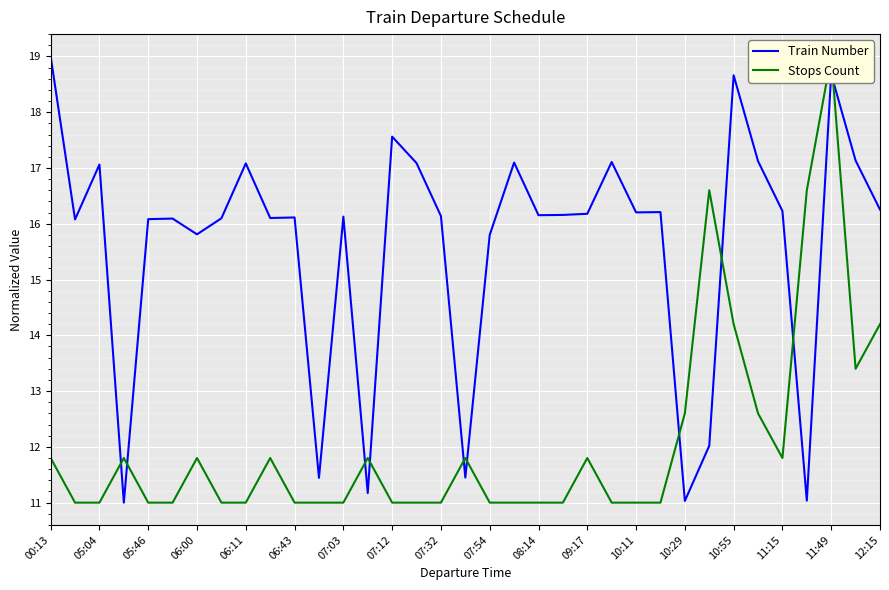

The Train Number series shows 24.6 at 07:12. True or false?

False